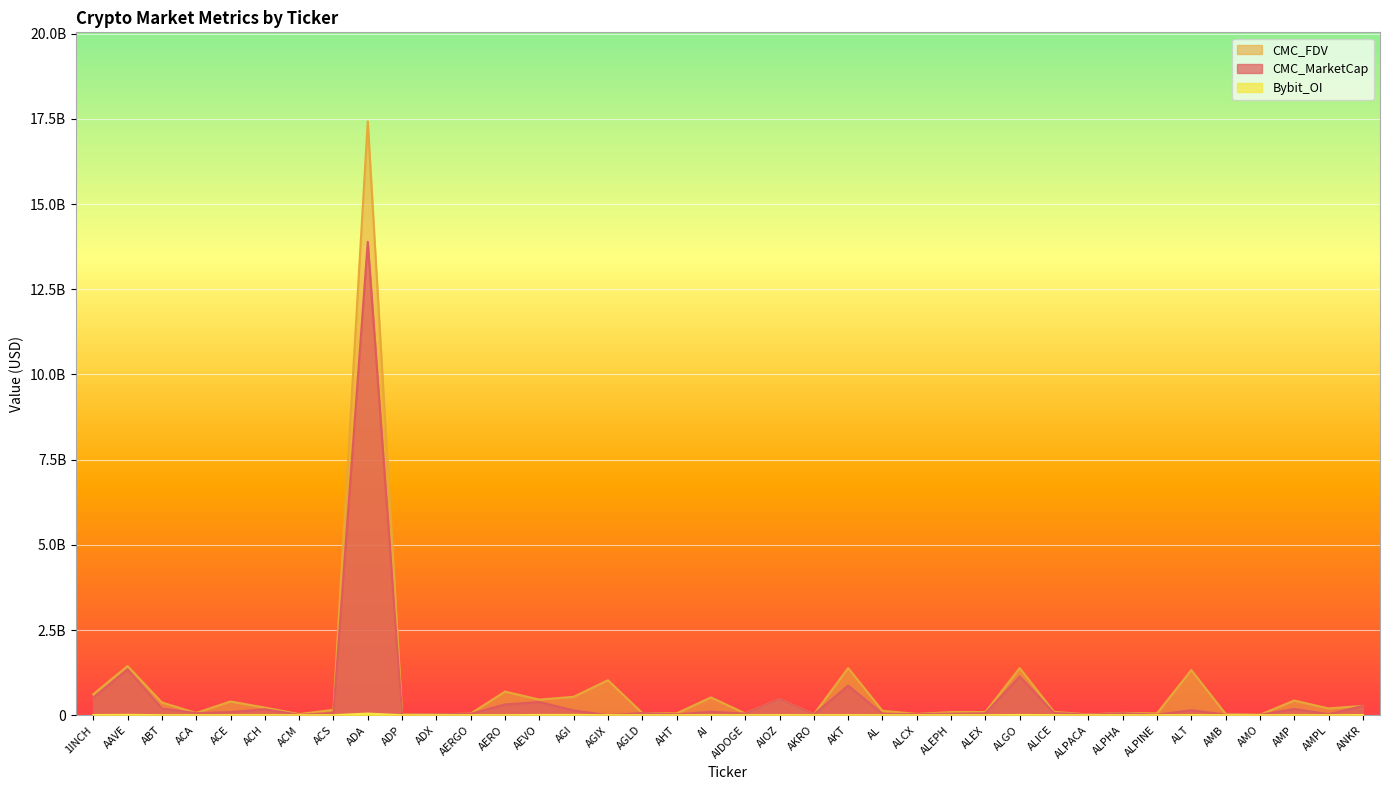

In CMC_FDV, how many points are higher than both neighbors (excluding endpoints)?

12